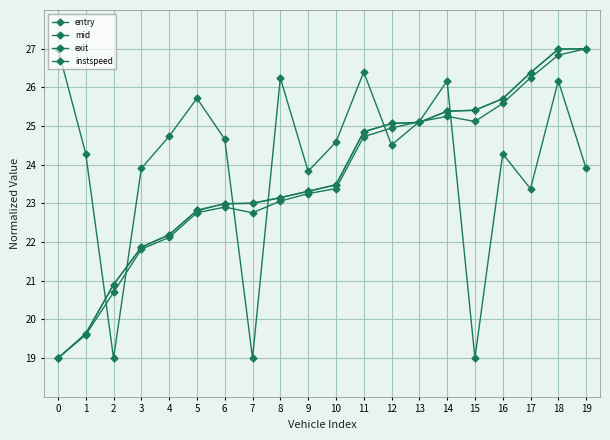

Is it true that mid equals 6.8 at 6?

False